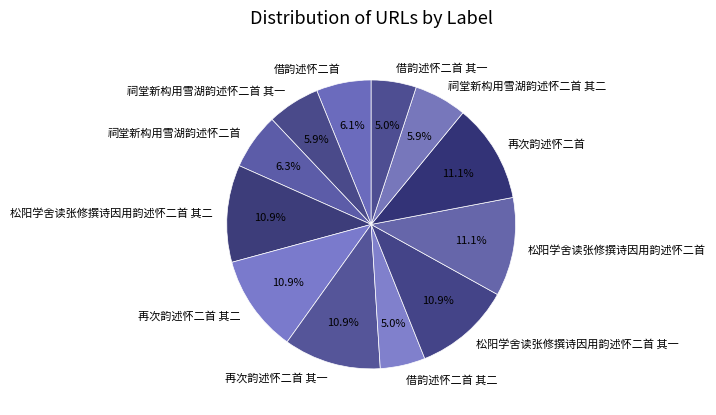

How much of the chart is everything except 祠堂新构用雪湖韵述怀二首 其一?

94.1%